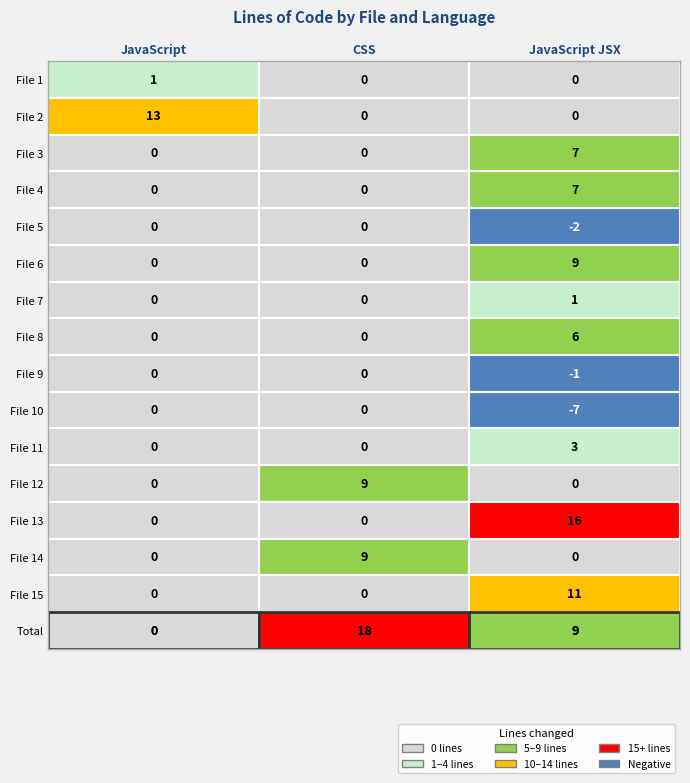

True or false: File 10 has a value of 4 at 0.

False